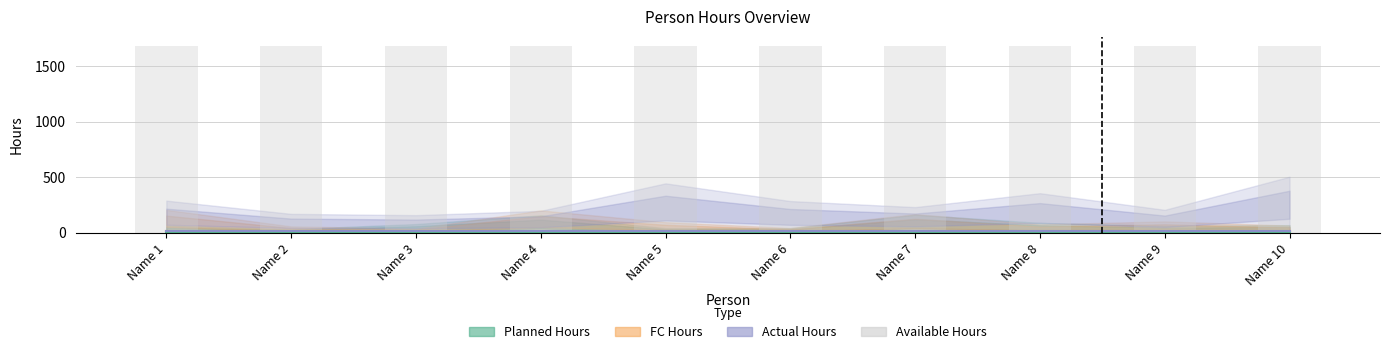

At how many categories does at least one series exceed 1502?

10